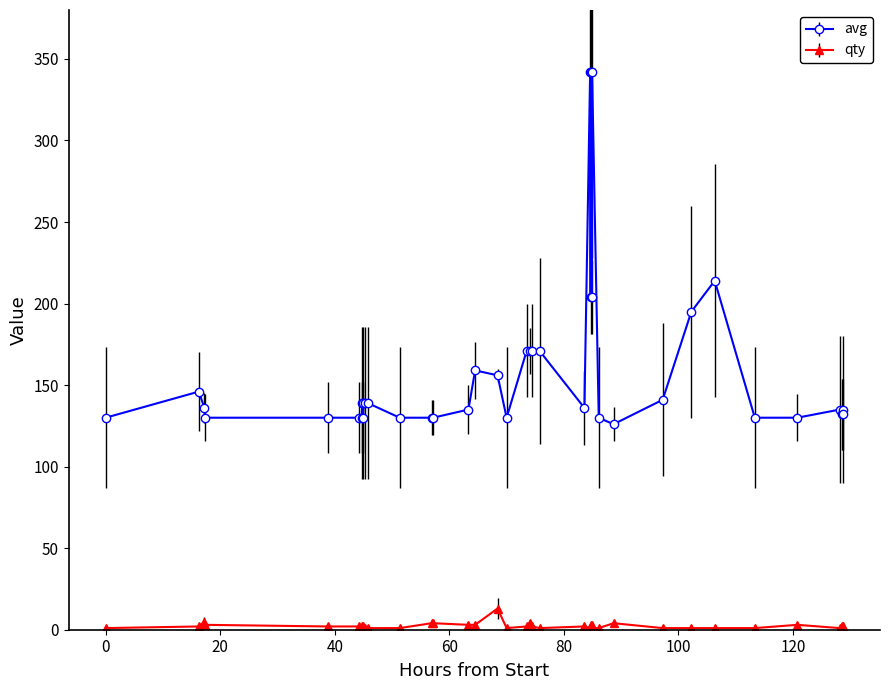

Is this an area chart (filled region under the line)?

No